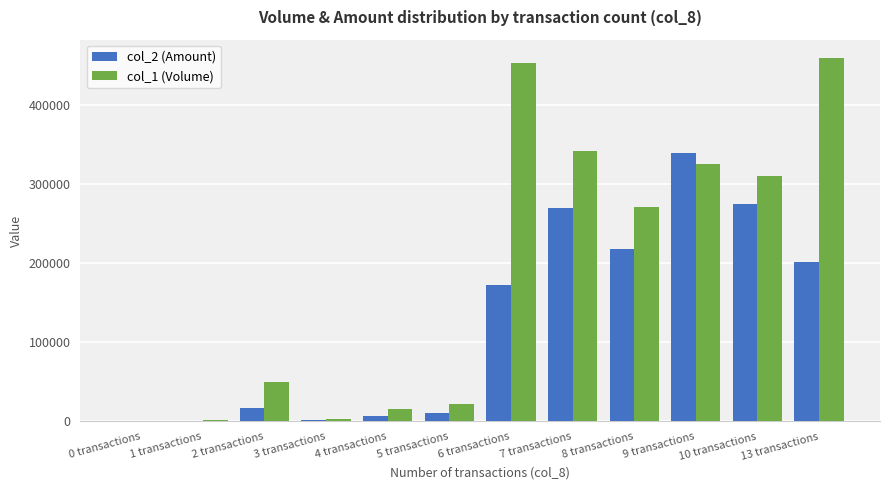

Count the number of data series in this chart.

2